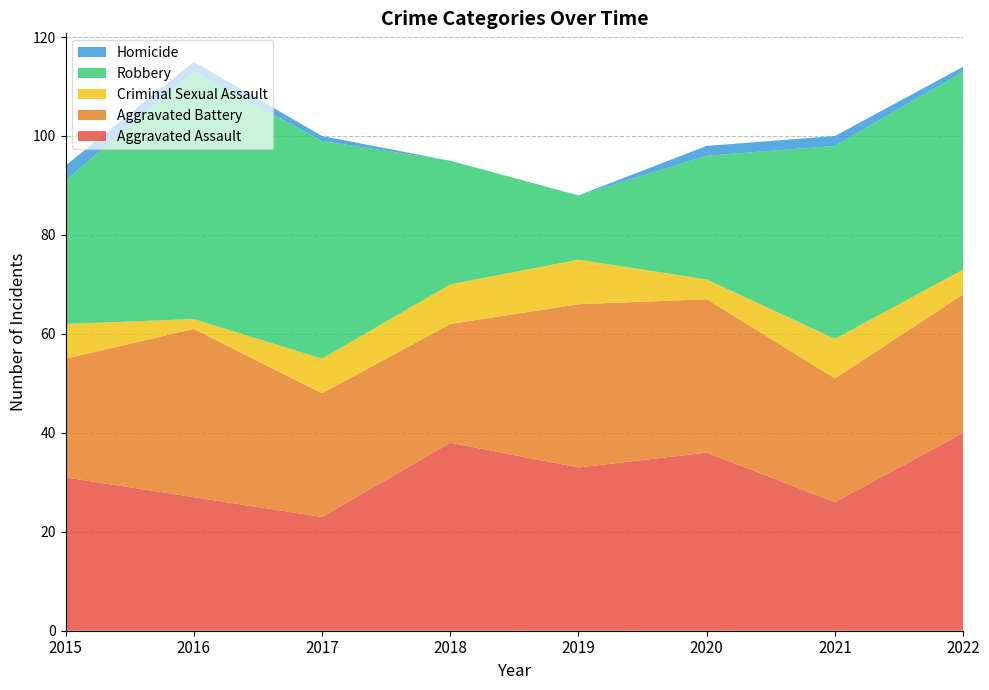

Reading left to right, transcribe all the data shown in this chart.

Aggravated Assault: 31	27	23	38	33	36	26	40
Aggravated Battery: 24	34	25	24	33	31	25	28
Criminal Sexual Assault: 7	2	7	8	9	4	8	5
Robbery: 29	50	44	25	13	25	39	40
Homicide: 3	2	1	0	0	2	2	1